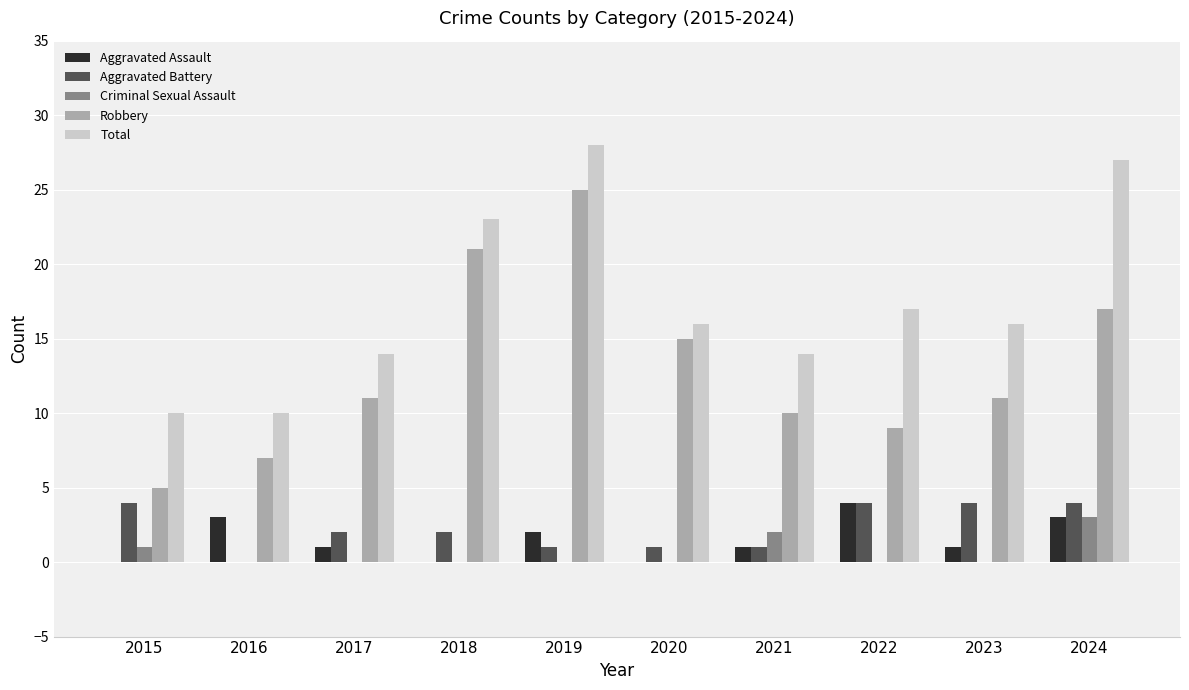

Which series changed the most between 2022 and 2024?

Total